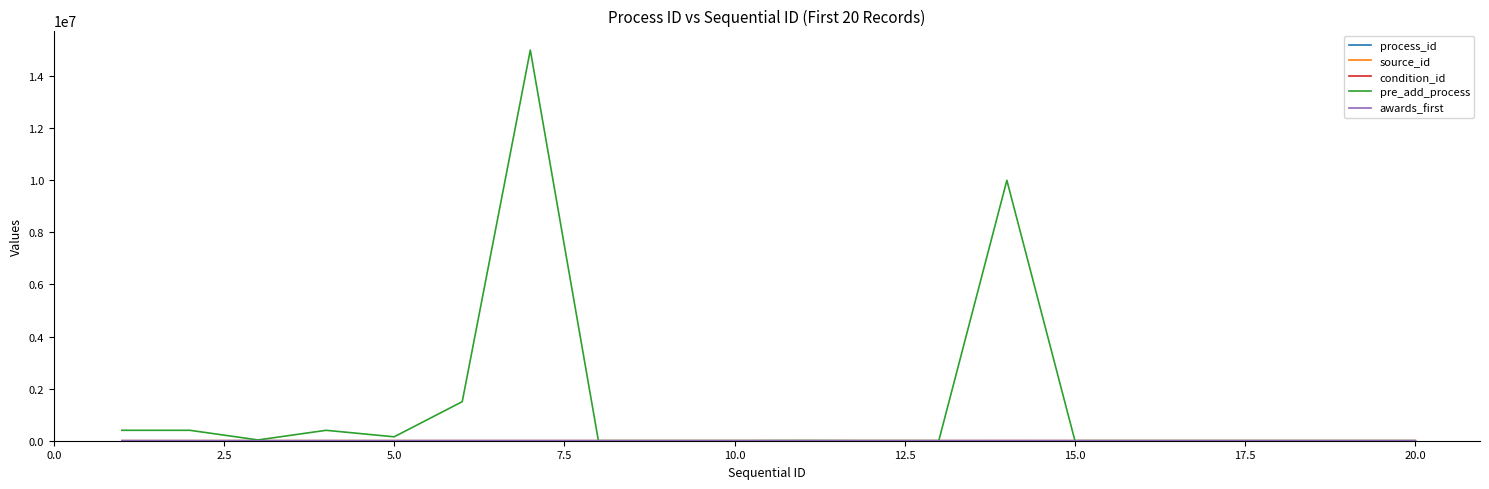

Which series has the widest spread of values?

pre_add_process